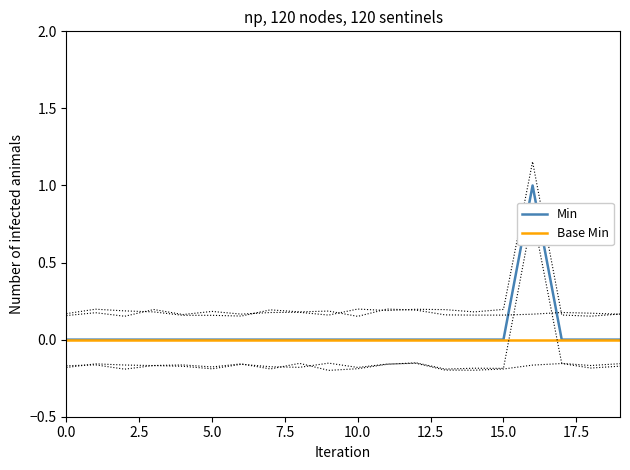

Rank the series at 2.5 from lowest to highest value.

Min, Base Min